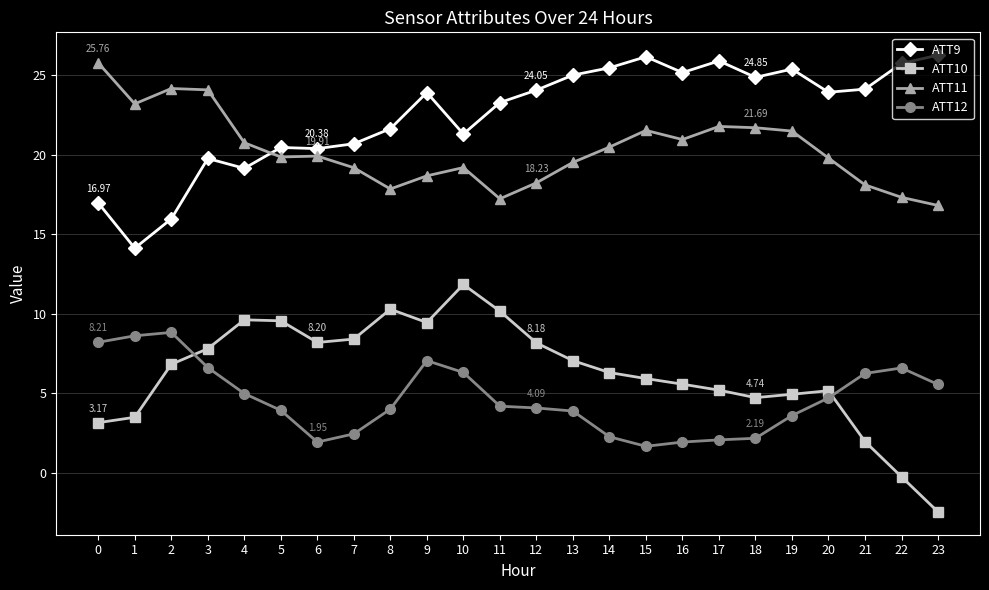

At 6, list the series in order from largest to smallest.

ATT9, ATT11, ATT10, ATT12